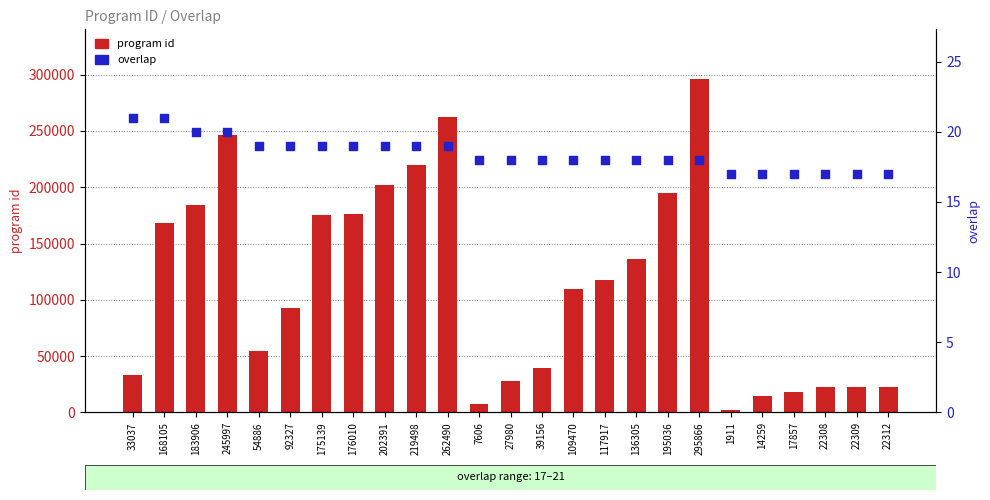

Which series reaches the maximum Y coordinate?

program id